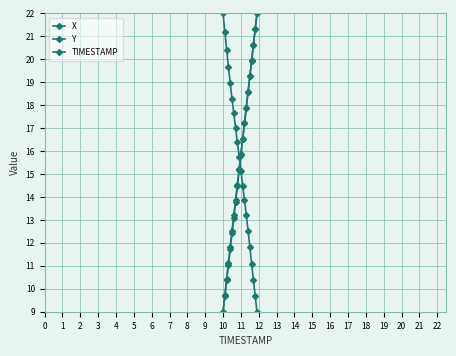

How many values in the TIMESTAMP series are below 15?

9